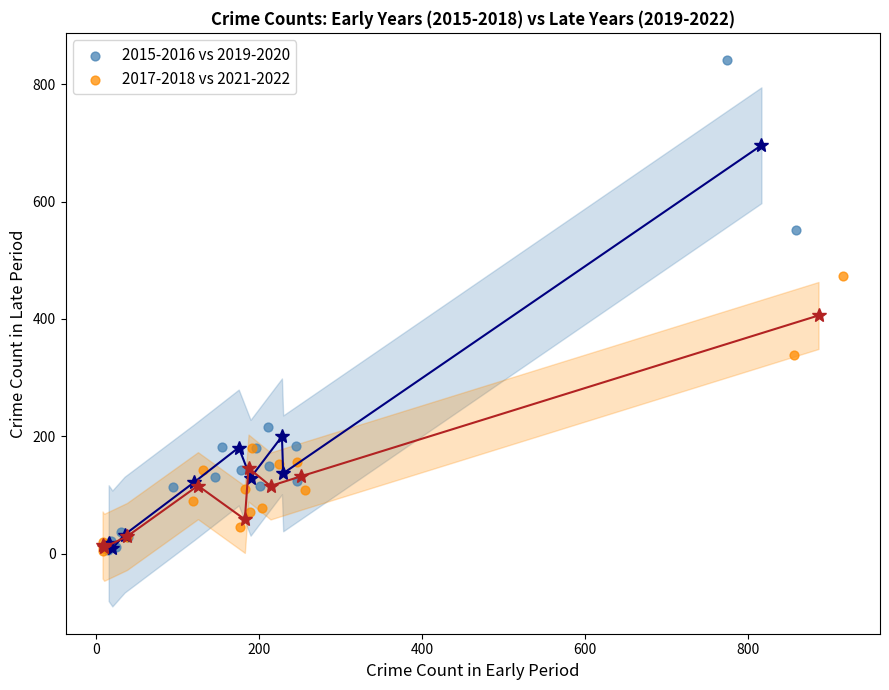

Which series reaches the maximum Y coordinate?

2015-2016 vs 2019-2020